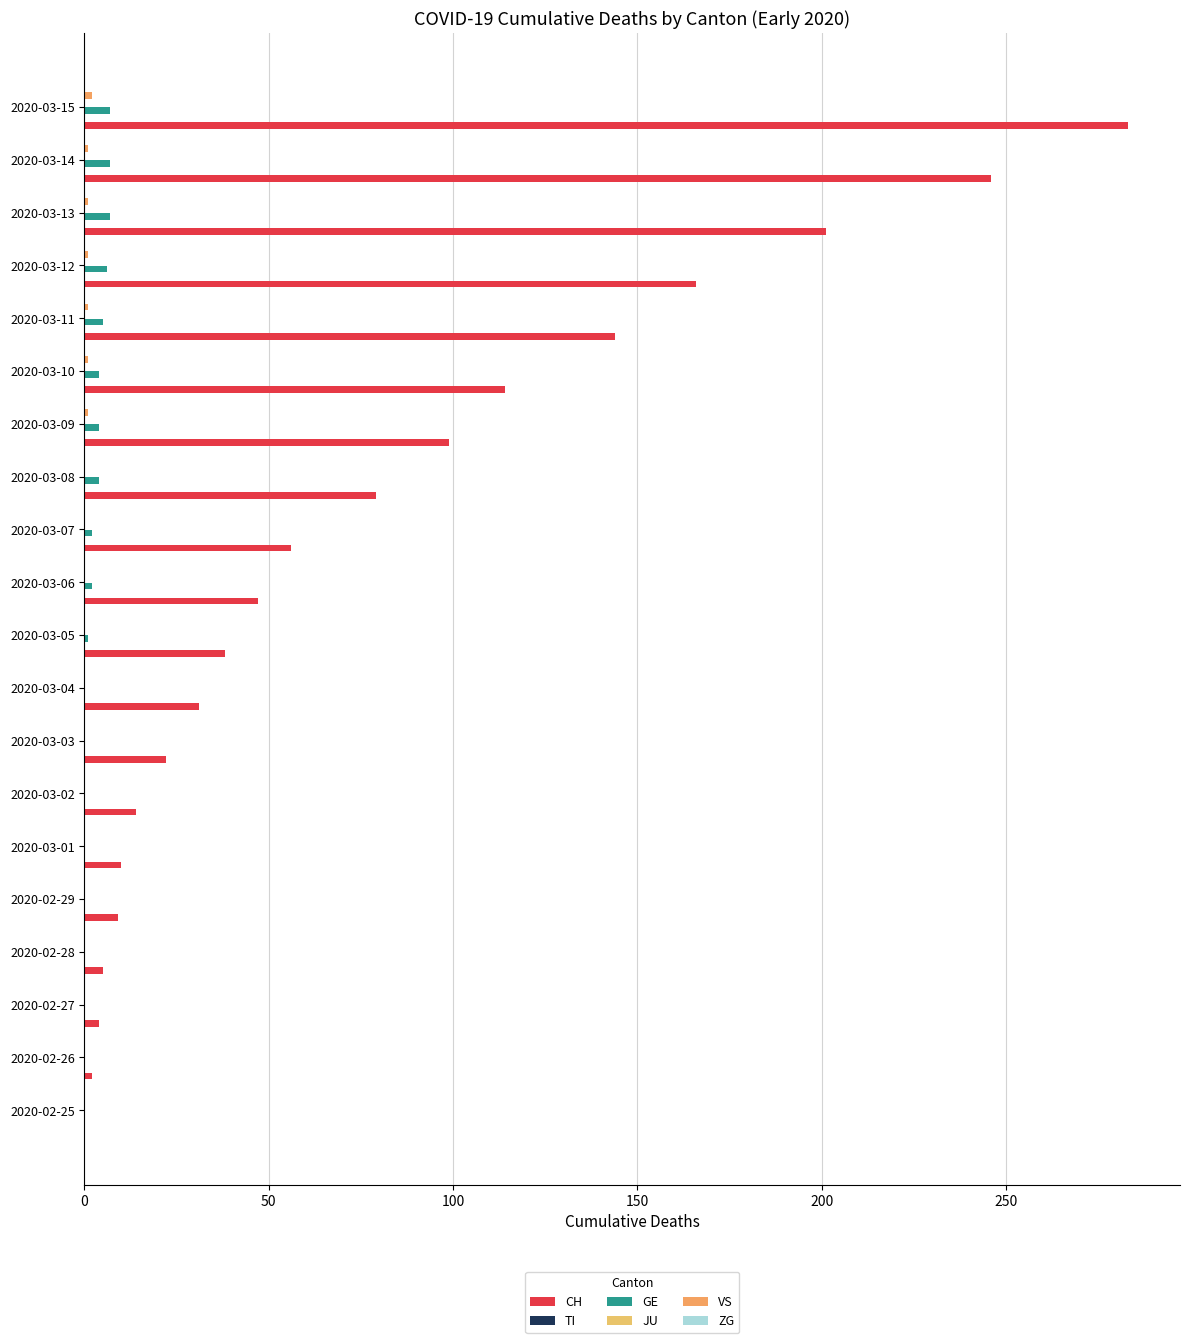

What are all the series names shown in the legend?

CH, TI, GE, JU, VS, ZG